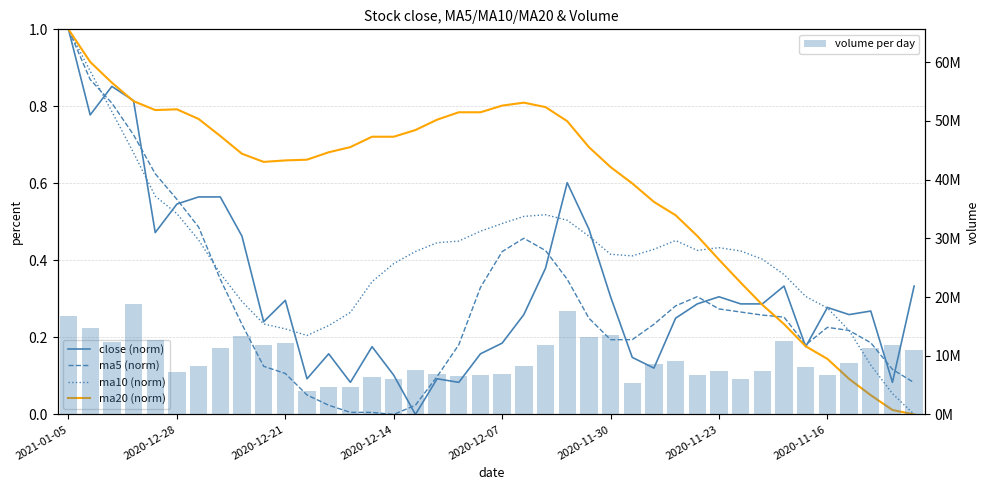

What are all the series names shown in the legend?

close (norm), ma5 (norm), ma10 (norm), ma20 (norm), volume per day